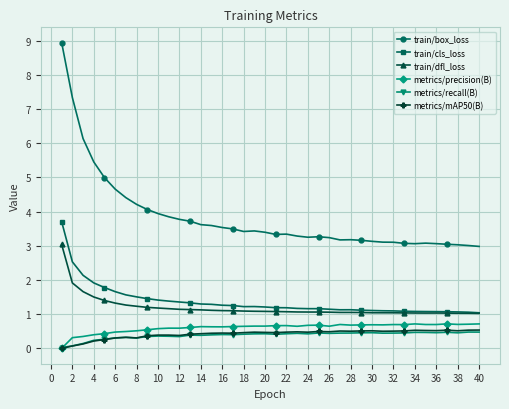

True or false: train/dfl_loss and train/box_loss cross at least once.

False